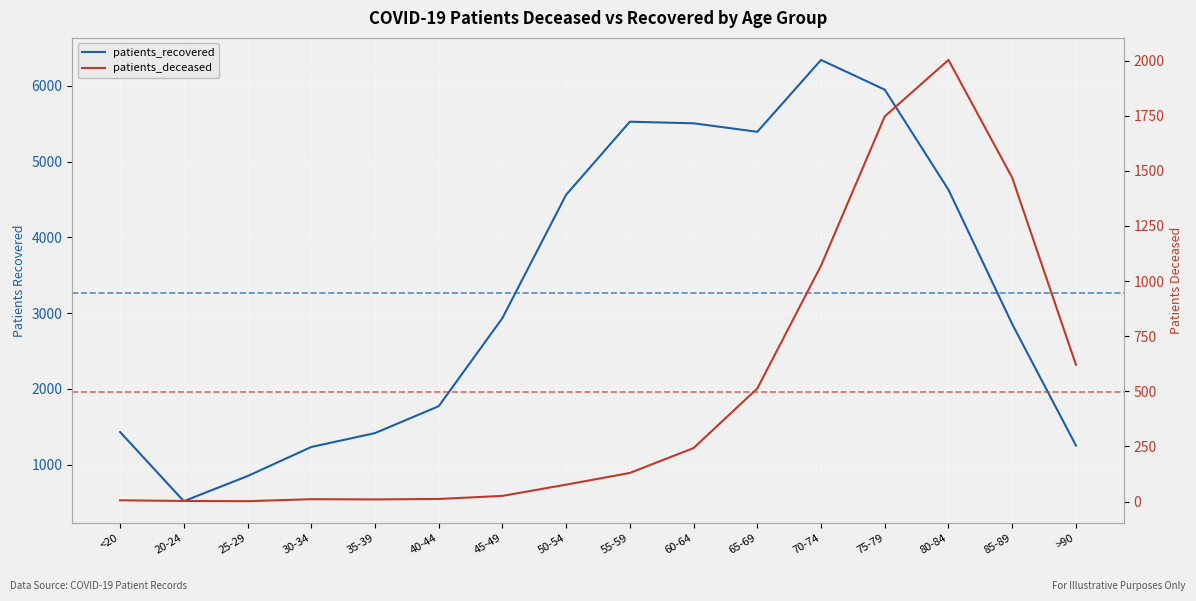

What is the label of the 8th point from the right?

55-59